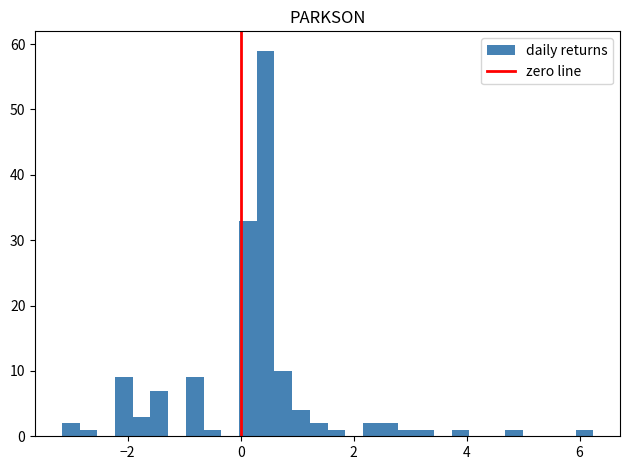

Read against the x-axis, roughly where is the centre of the tallest bar?

0.4